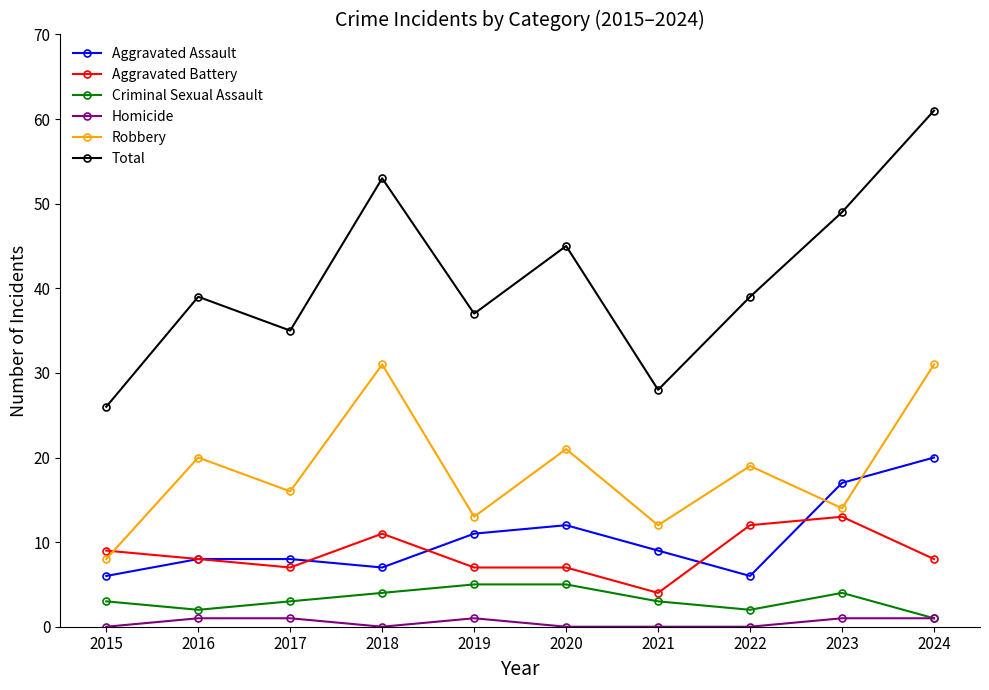

Count the number of categories in the chart.

10